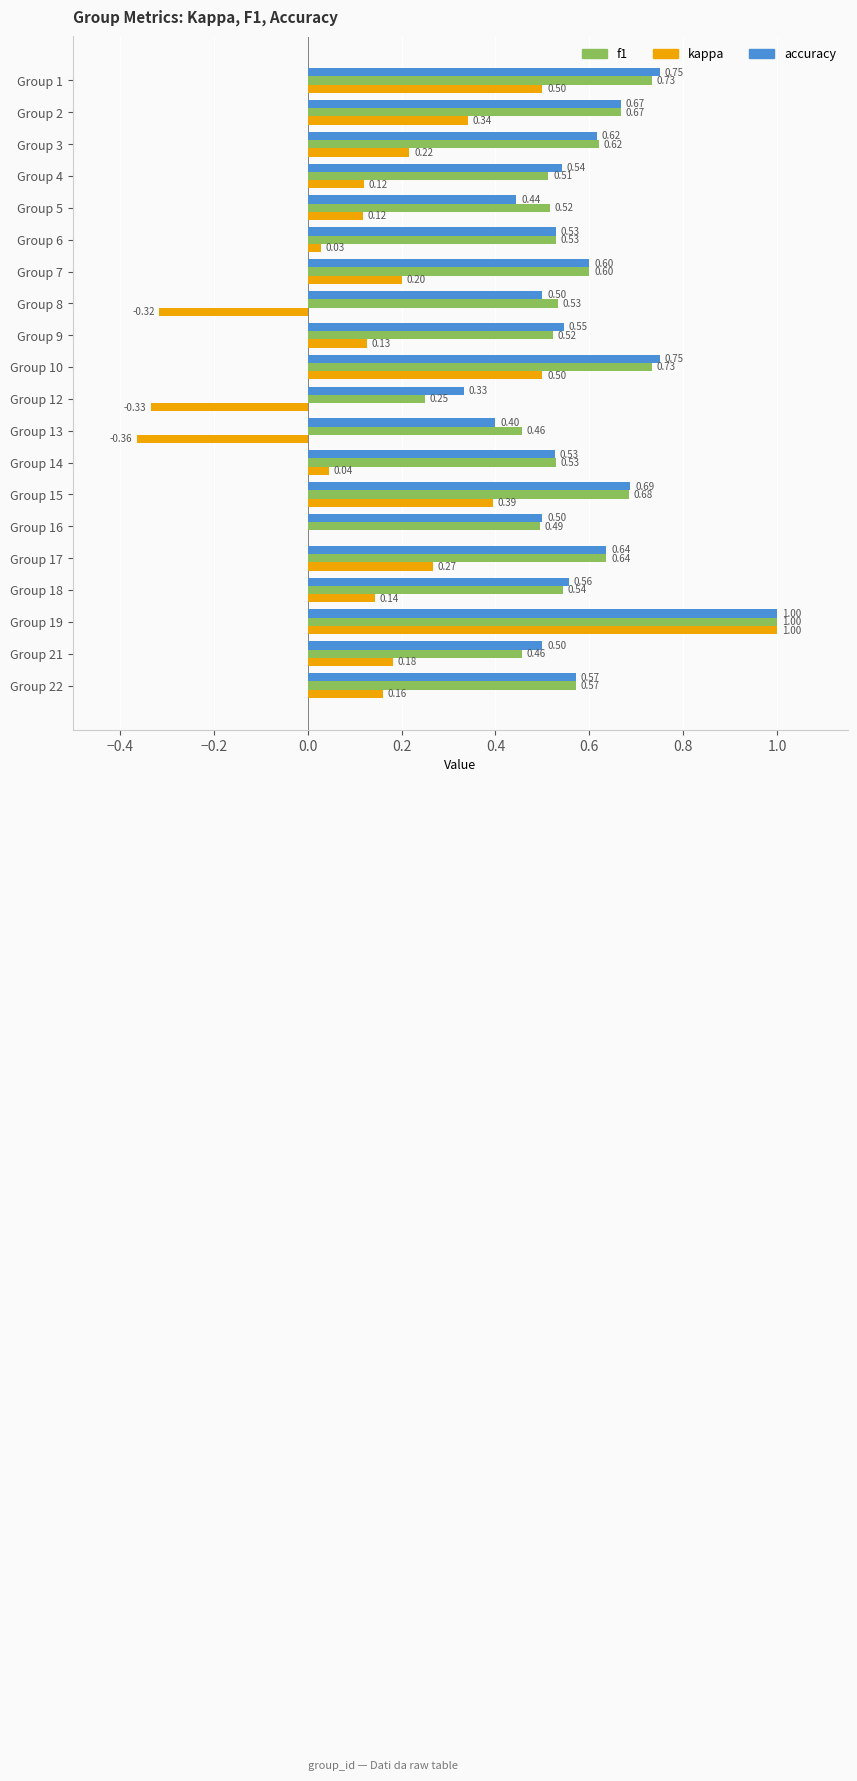

Which series changed the most between Group 4 and Group 17?

kappa